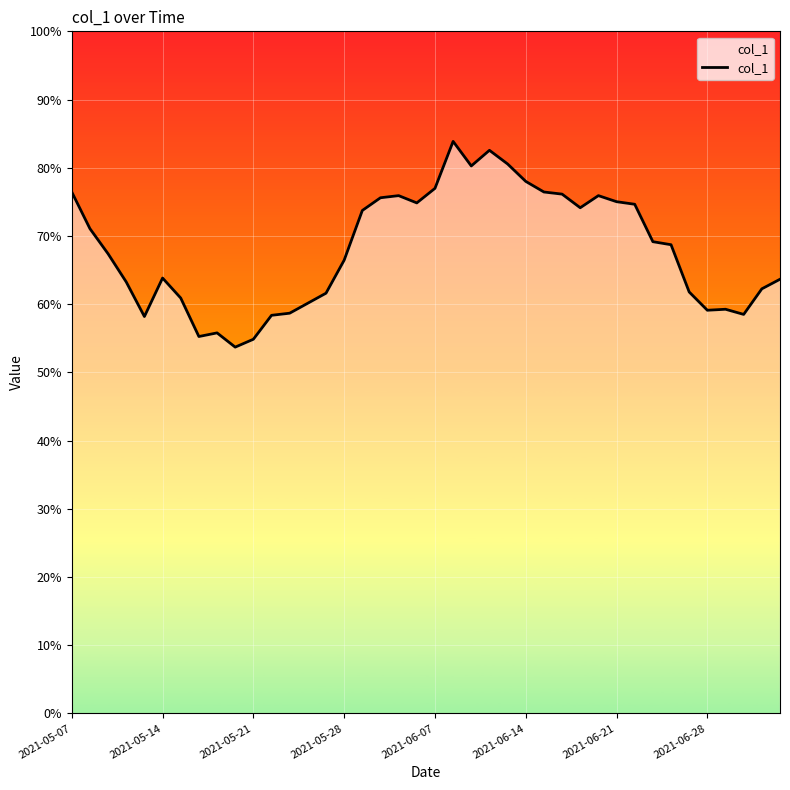

What is the difference between the maximum and minimum values?

30.2